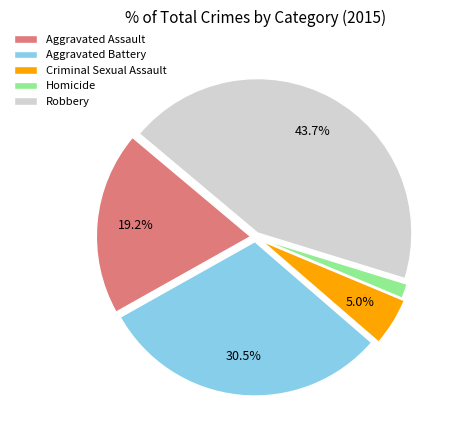

To the nearest percent, what percentage of the pie is Criminal Sexual Assault?

5%